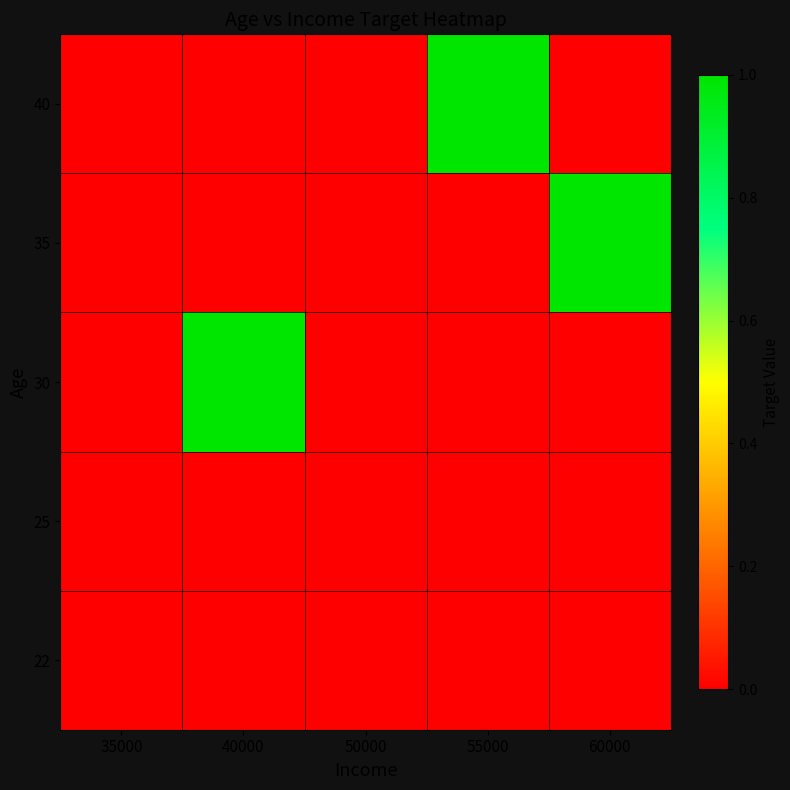

Reading right to left, extract all data points from this chart.

22: 60000=0	55000=0	50000=0	40000=0	35000=0
25: 60000=0	55000=0	50000=0	40000=0	35000=0
30: 60000=0	55000=0	50000=0	40000=1	35000=0
35: 60000=1	55000=0	50000=0	40000=0	35000=0
40: 60000=0	55000=1	50000=0	40000=0	35000=0